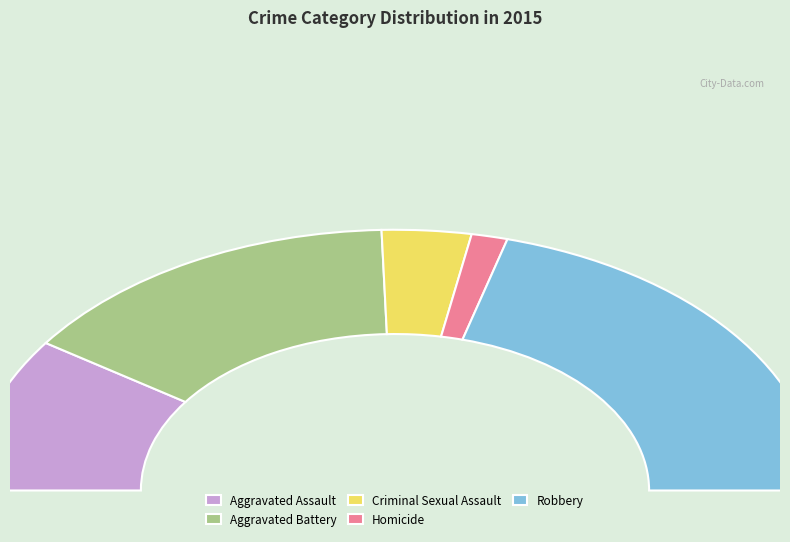

Do Criminal Sexual Assault and Robbery together represent more than half of the pie?

No